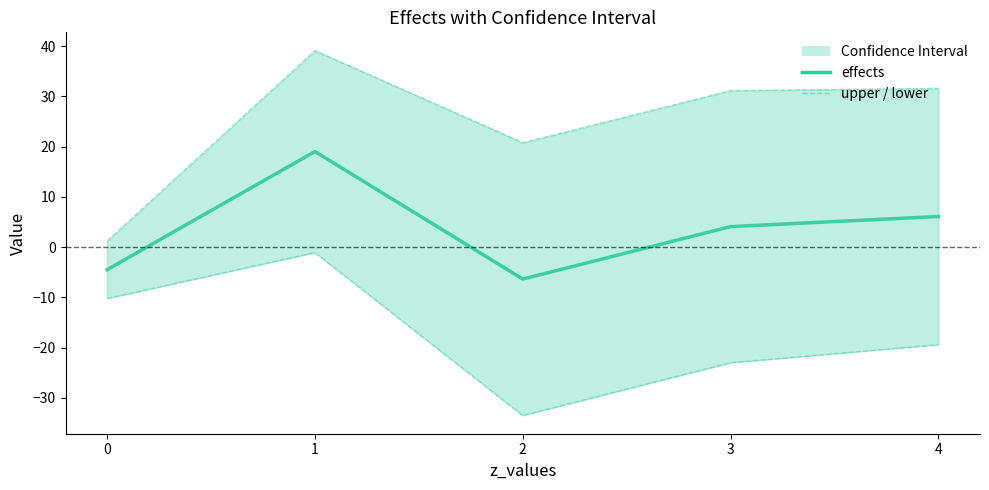

Rank the categories by lower value from highest to lowest.

1, 0, 4, 3, 2